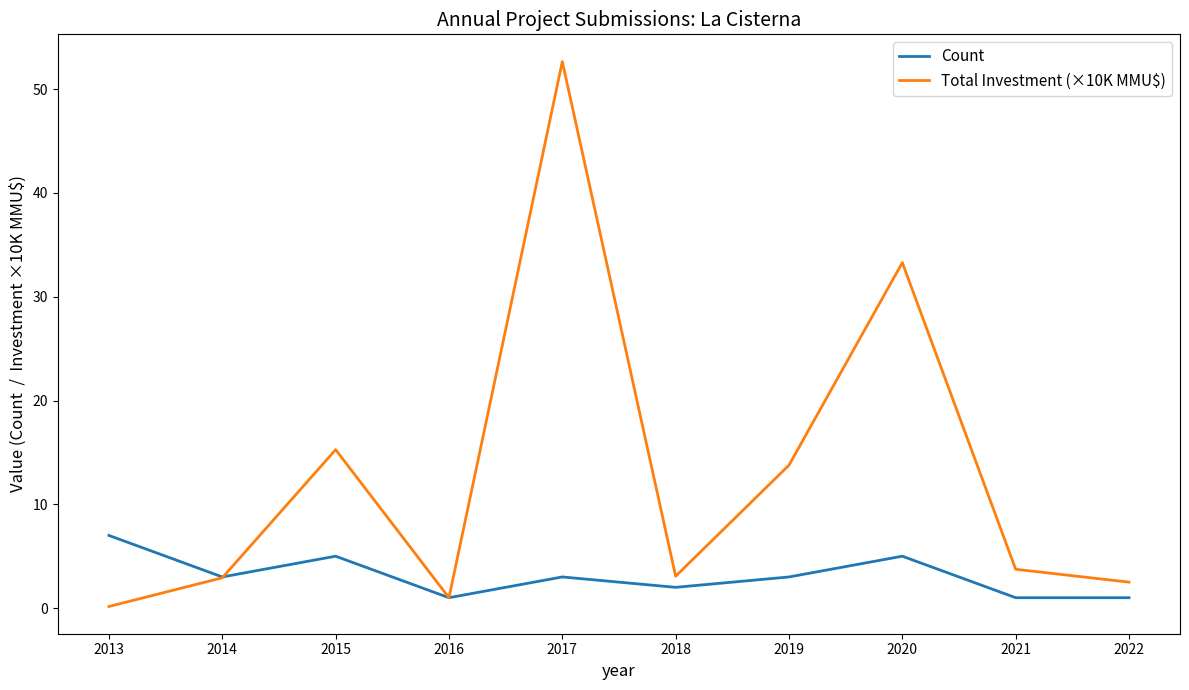

At 2018, list the series in order from smallest to largest.

Count, Total Investment (×10K MMU$)